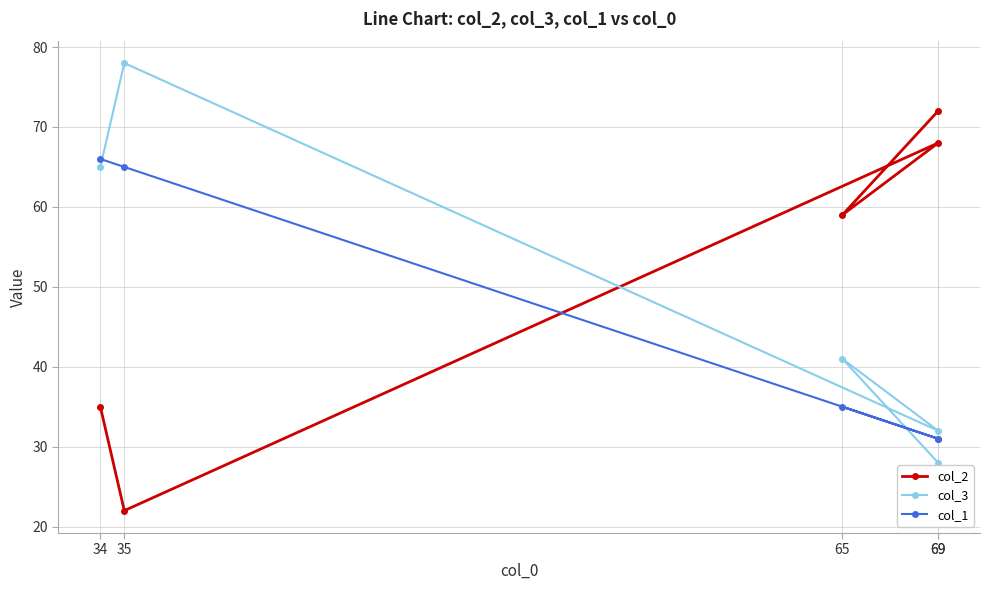

What is the difference between the second highest and minimum values in the col_2 series?

46